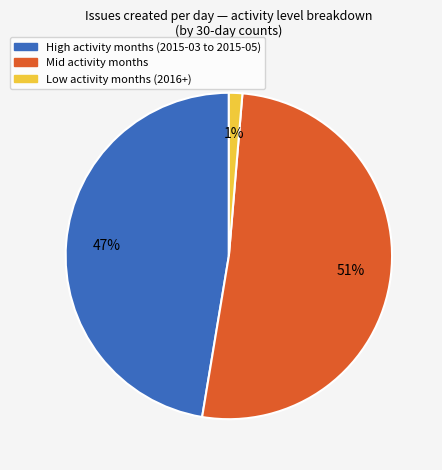

To the nearest percent, what is the average slice percentage?

33%